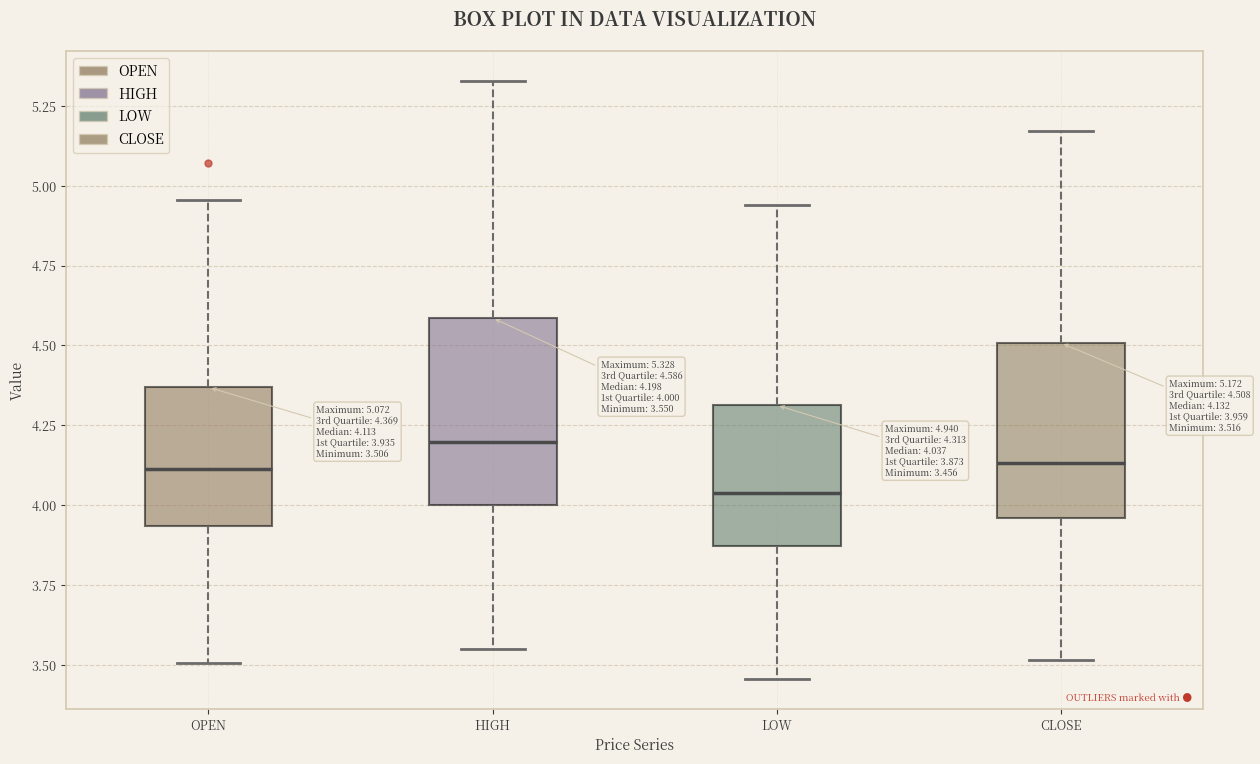

Which box has the highest median line?

HIGH